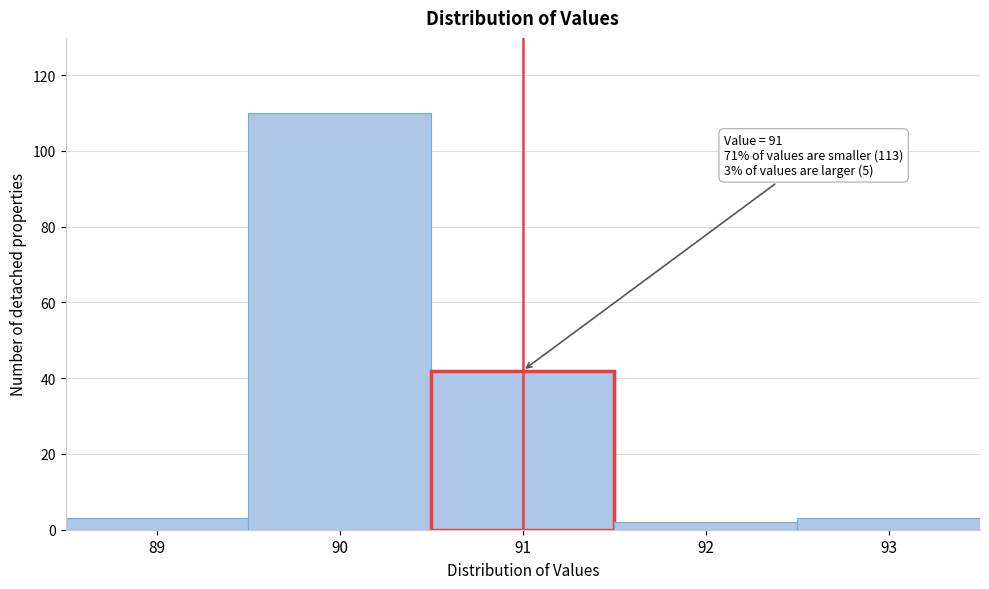

Reading right to left, extract all data points from this chart.

93=3	92=2	91=42	90=110	89=3